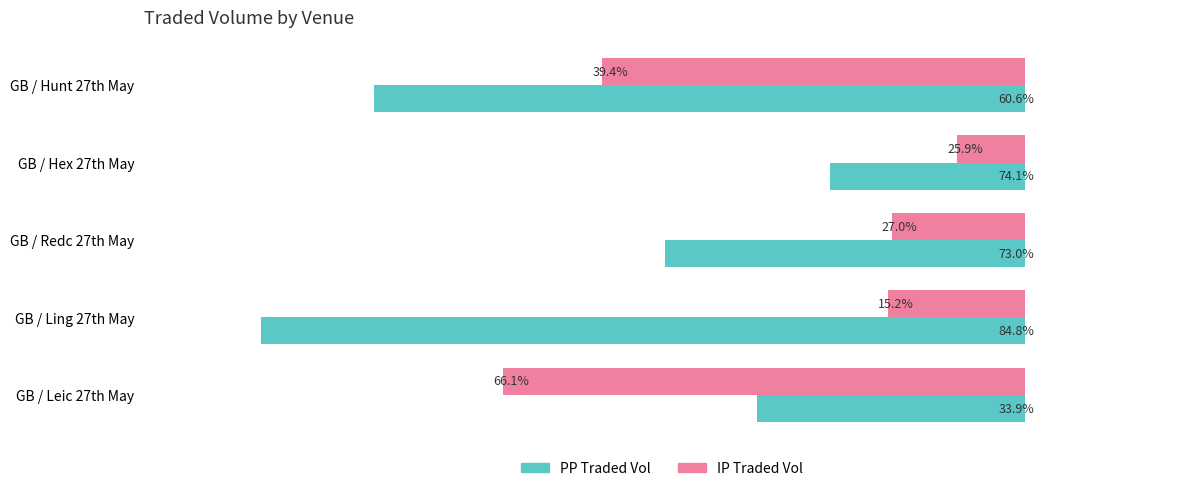

The PPTRADEDVOL series shows 393150.7 at GB / Ling 27th May. True or false?

True